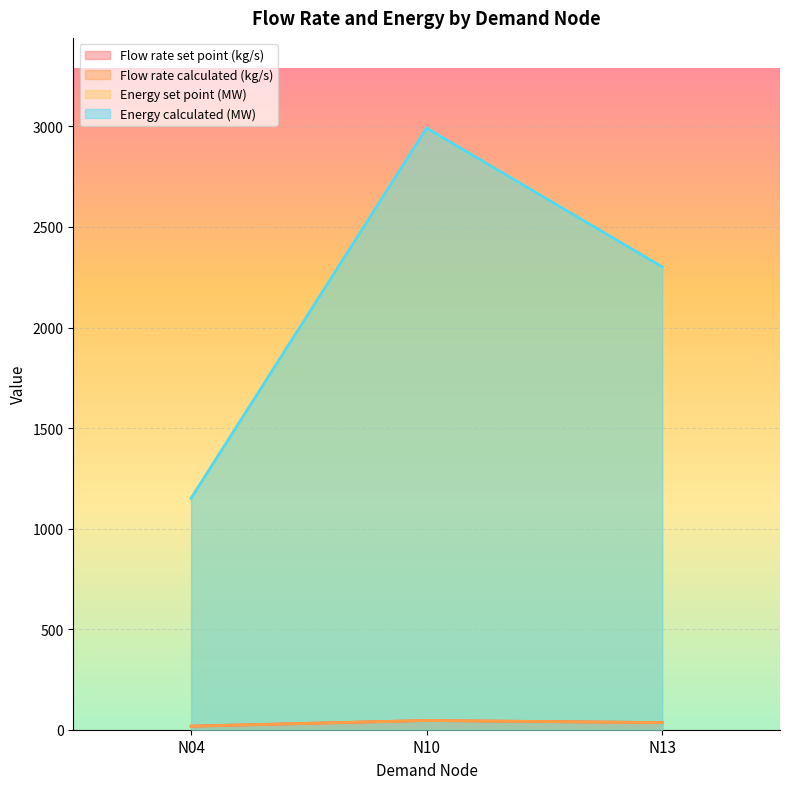

The Energy set point (MW) series shows 754.4 at N04. True or false?

False